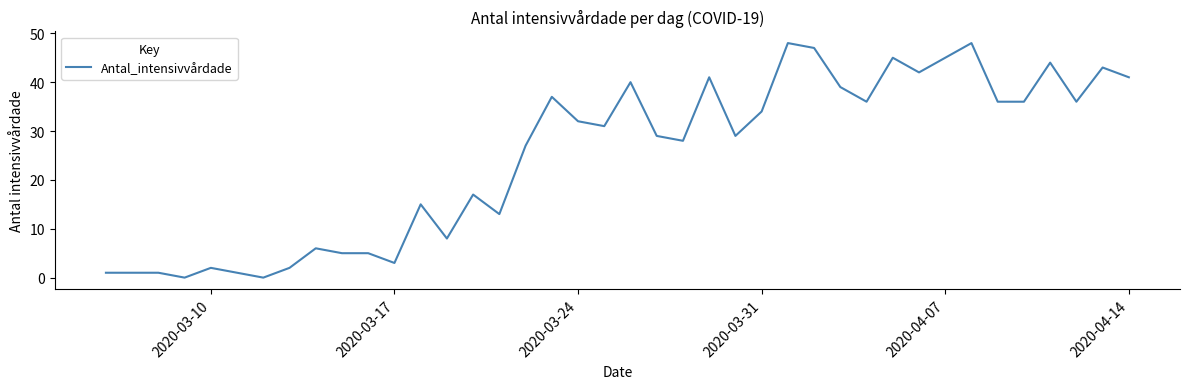

What is the difference between the maximum and minimum values?

48